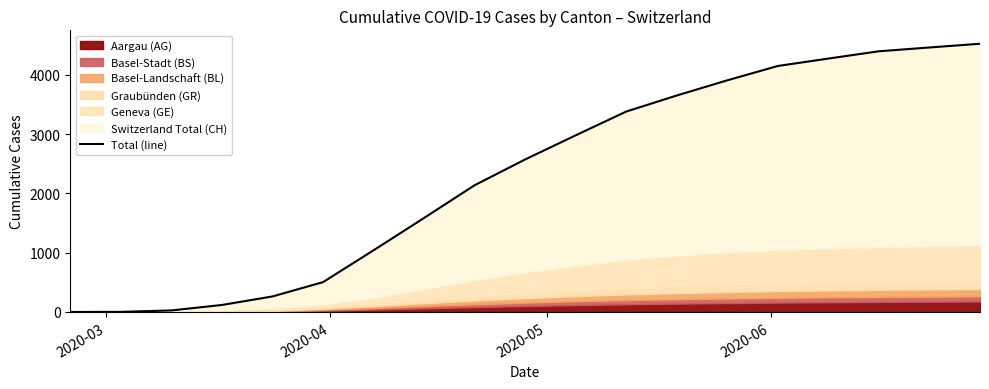

Reading left to right, list all the values displayed in this chart.

0	2	26	118	262	503	1040	1586	2138	2573	2980	3381	3652	3908	4150	4275	4398	4462	4525